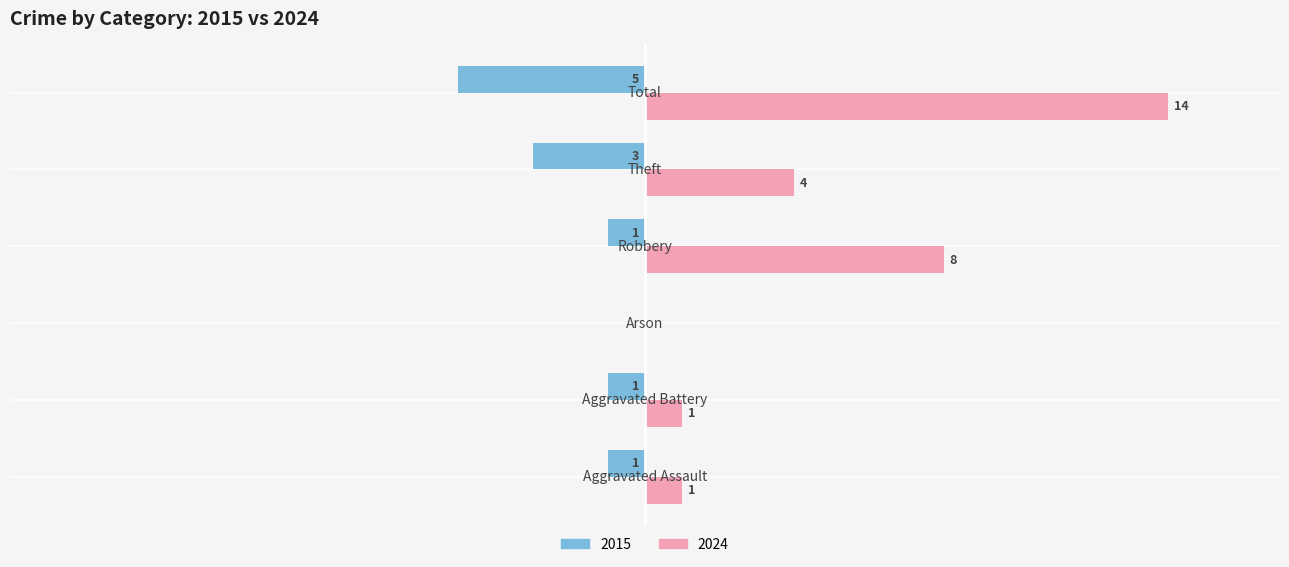

At which category is the sum across all series the highest?

Total